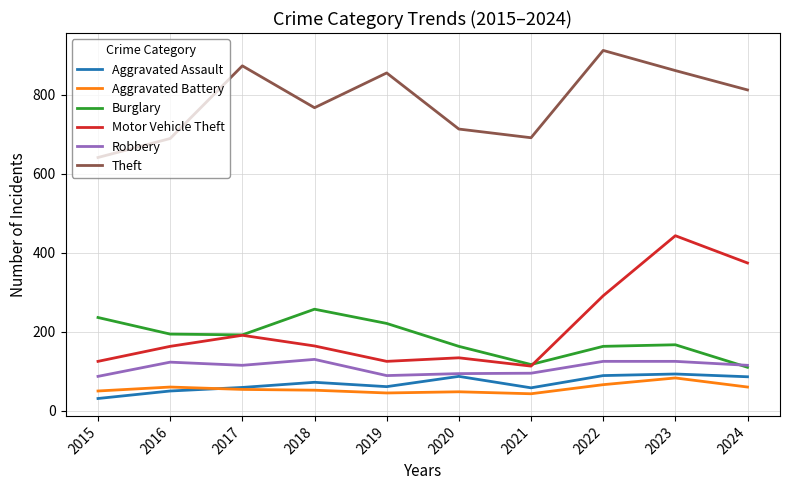

At which category does Motor Vehicle Theft reach its first local valley?

2019